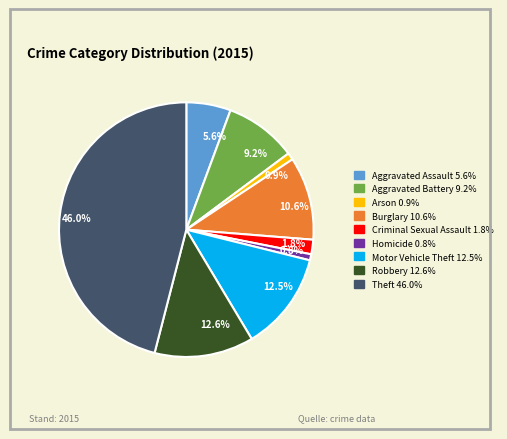

Combined, do 10.6% and 5.6% account for over 50%?

No